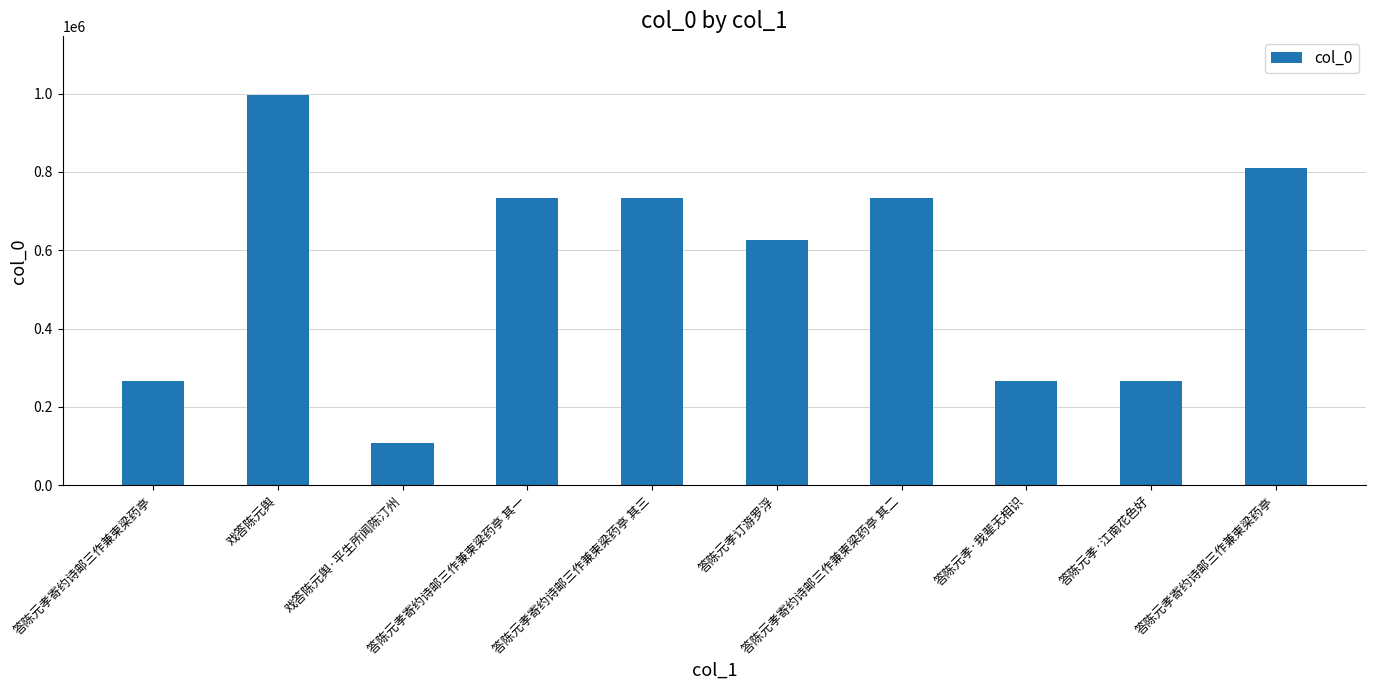

Reading left to right, transcribe all the data shown in this chart.

答陈元孝寄约诗邮三作兼柬梁药亭=265576	戏答陈元舆=996557	戏答陈元舆·平生所闻陈汀州=108715	答陈元孝寄约诗邮三作兼柬梁药亭 其一=734620	答陈元孝寄约诗邮三作兼柬梁药亭 其三=734622	答陈元孝订游罗浮=626595	答陈元孝寄约诗邮三作兼柬梁药亭 其二=734621	答陈元孝·我辈无相识=265578	答陈元孝·江南花色好=265577	答陈元孝寄约诗邮三作兼柬梁药亭=810632